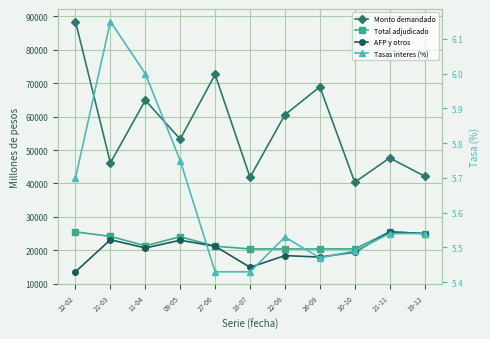

What is the highest value of the Monto demandado series?

88450.0